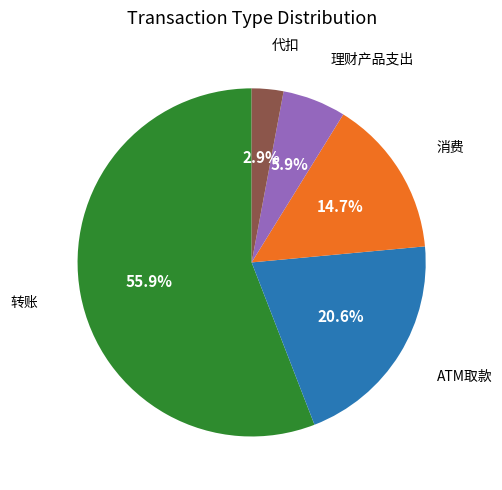

Does any single category account for the majority?

Yes